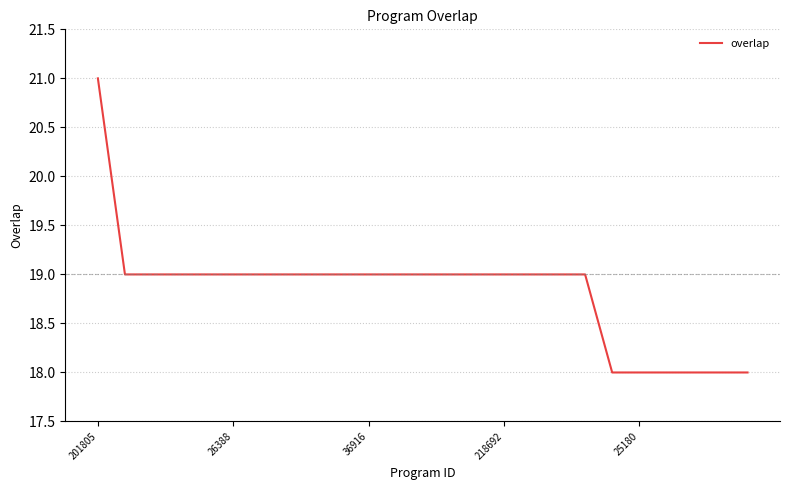

What is the minimum value shown in the chart?

18